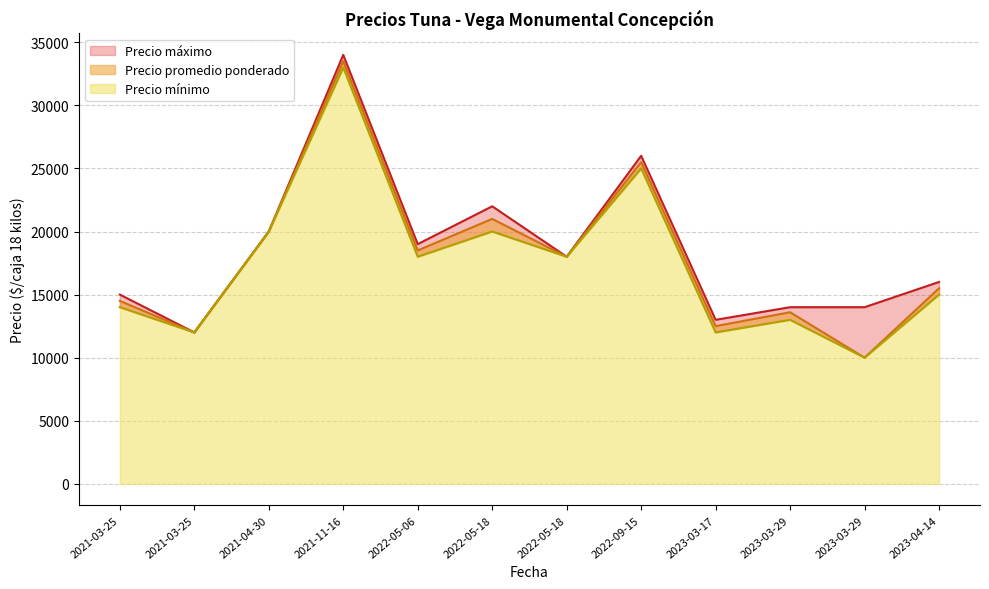

Rank the categories by Precio máximo value from lowest to highest.

2021-03-25, 2023-03-17, 2023-03-29, 2023-03-29, 2021-03-25, 2023-04-14, 2022-05-18, 2022-05-06, 2021-04-30, 2022-05-18, 2022-09-15, 2021-11-16